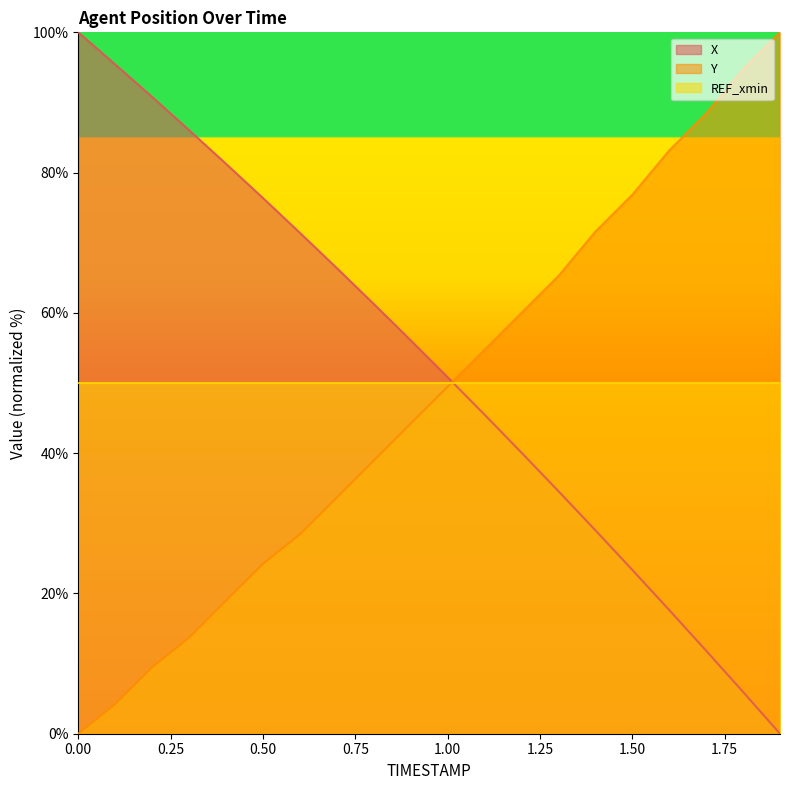

What is the greatest value displayed?

100.0